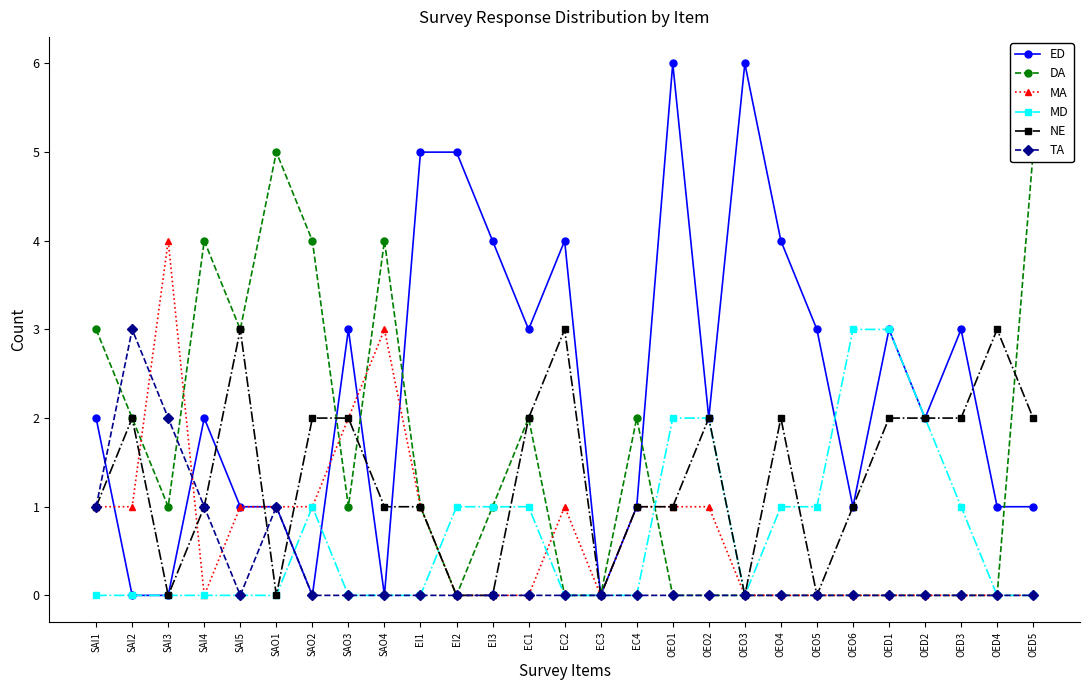

How many values in the ED series are below 2?

11